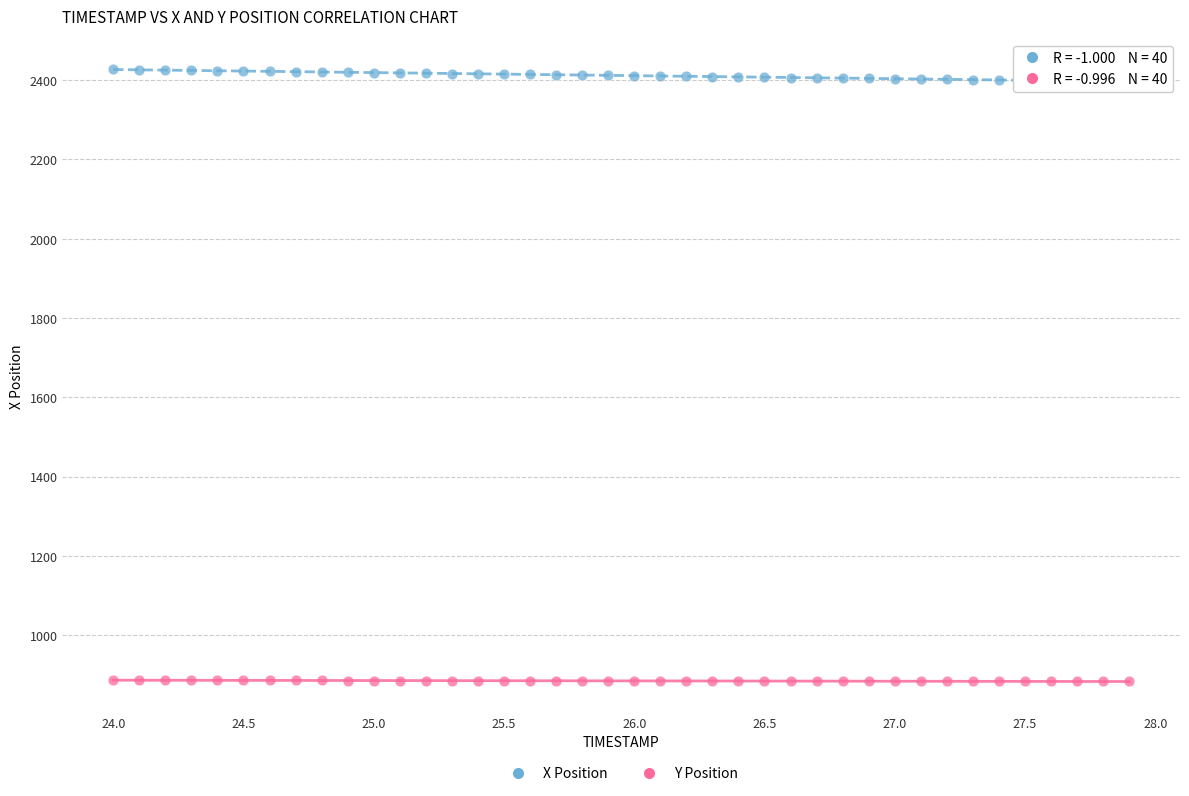

Across all data points, what is the range of X values (max minus min)?

3.9